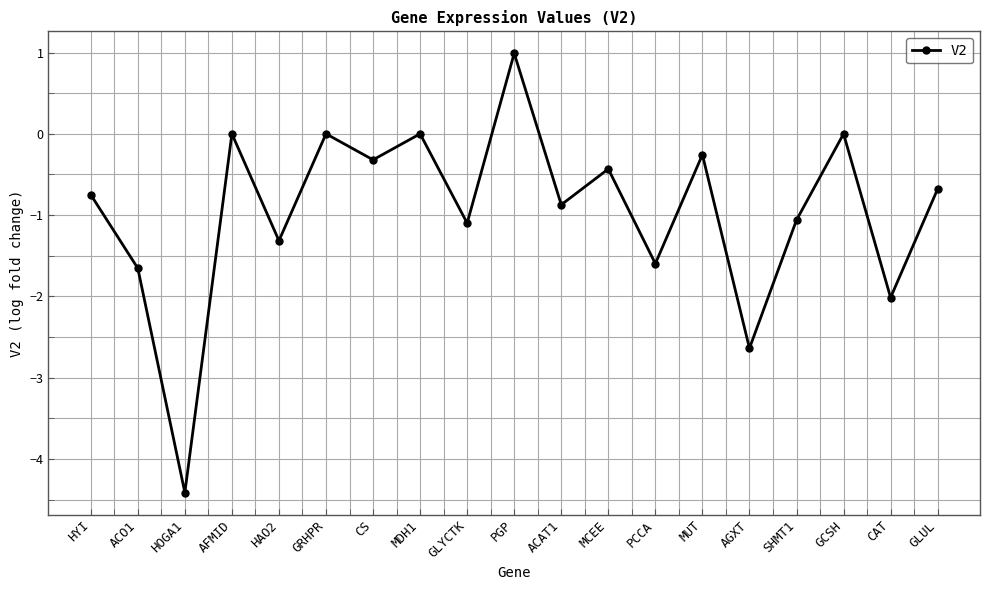

Reading right to left, what are all the values shown in this chart?

-0.7	-2.0	0.0	-1.1	-2.6	-0.3	-1.6	-0.4	-0.9	1.0	-1.1	0.0	-0.3	0.0	-1.3	0.0	-4.4	-1.7	-0.7